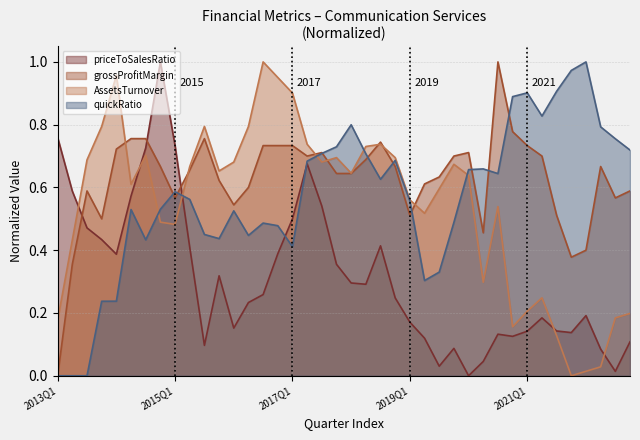

What is the average value of the AssetsTurnover series?

0.5